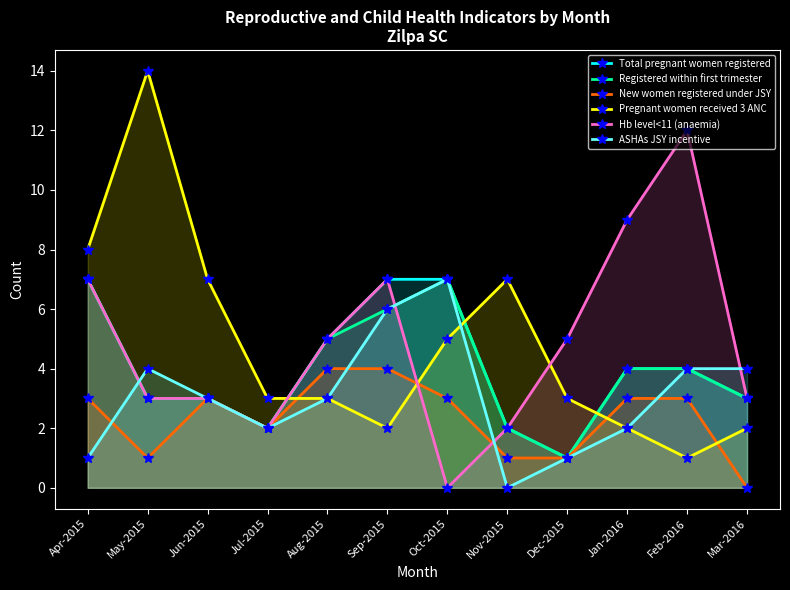

In Total pregnant women registered, how many points are lower than both neighbors (excluding endpoints)?

2